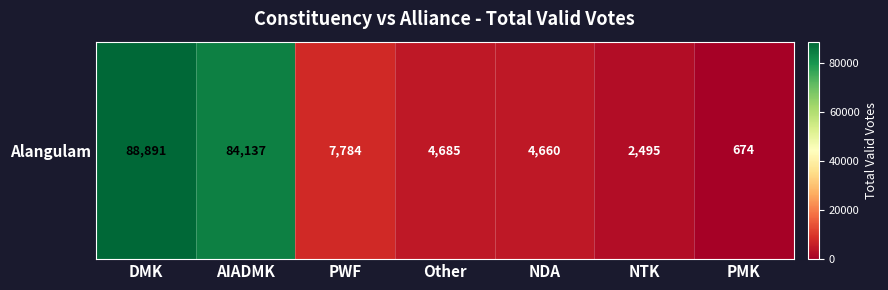

The chart shows a value of 122408 at AIADMK. True or false?

False